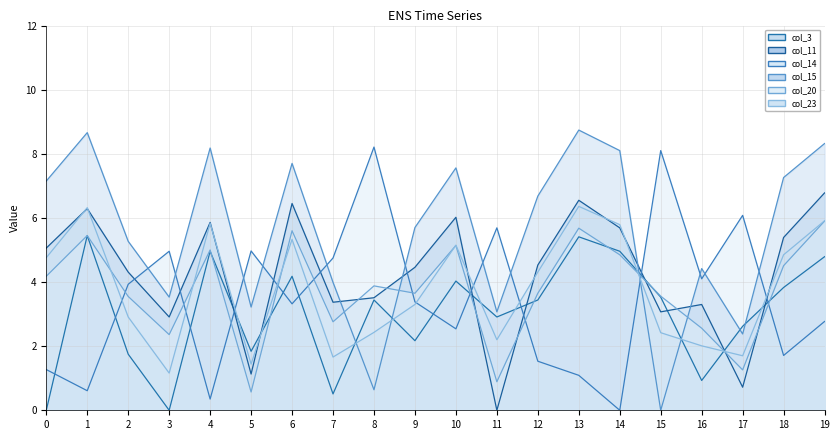

At how many categories does at least one series exceed 1?

20